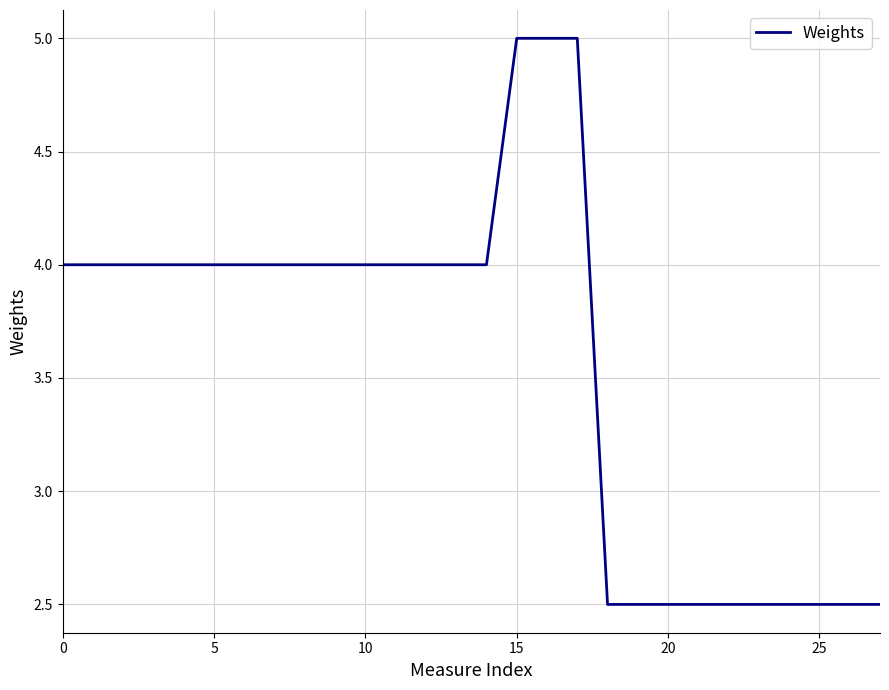

What is the smallest value displayed?

2.5